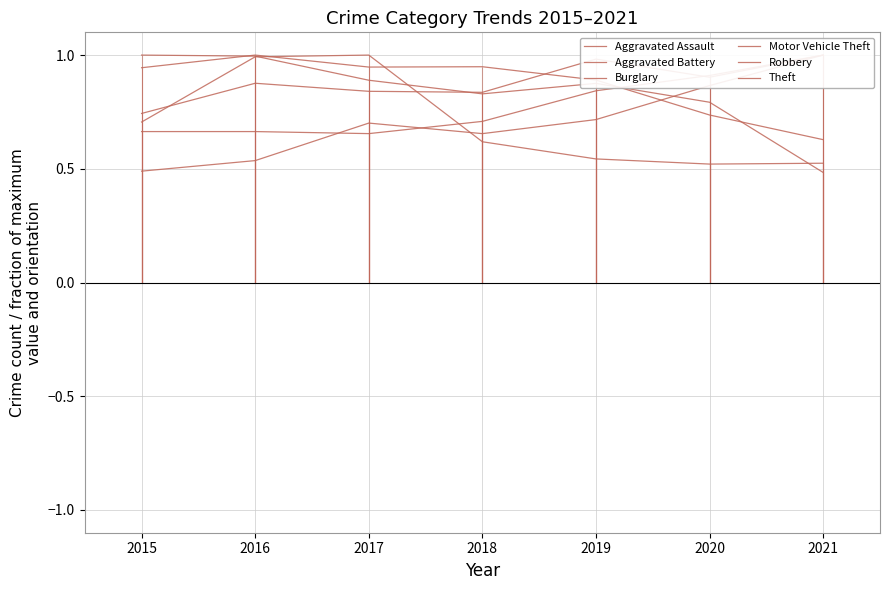

Reading right to left, transcribe all the data shown in this chart.

Aggravated Assault: 1.0	0.9	0.7	0.7	0.7	0.5	0.5
Aggravated Battery: 1.0	0.9	1.0	0.8	0.8	0.9	0.7
Burglary: 0.5	0.8	0.9	0.8	0.9	1.0	1.0
Motor Vehicle Theft: 1.0	0.9	0.8	0.7	0.7	0.7	0.7
Robbery: 0.5	0.5	0.5	0.6	1.0	1.0	0.7
Theft: 0.6	0.7	0.9	0.9	0.9	1.0	0.9